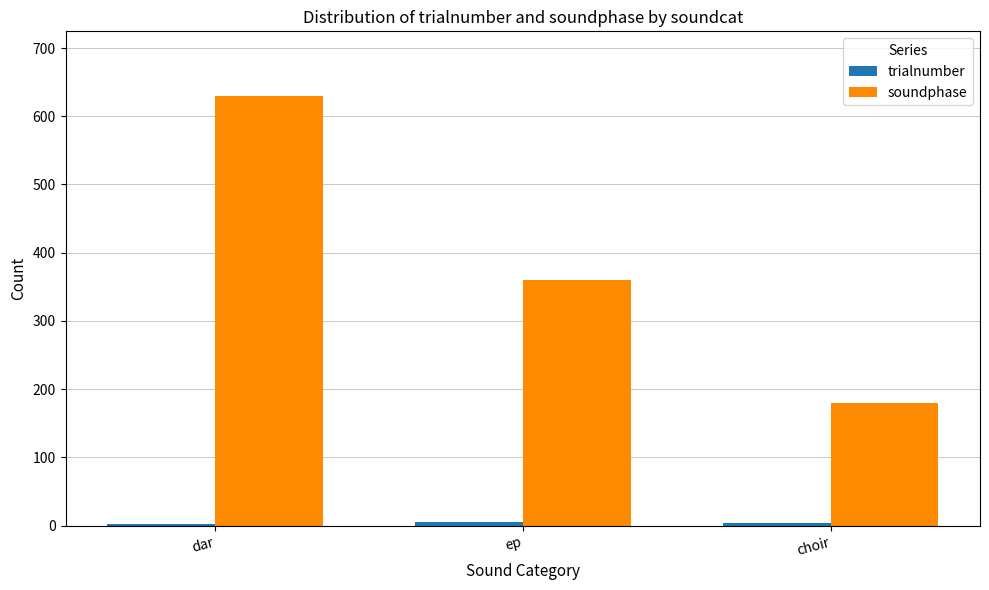

List the labels in order of soundphase value, smallest first.

choir, ep, dar